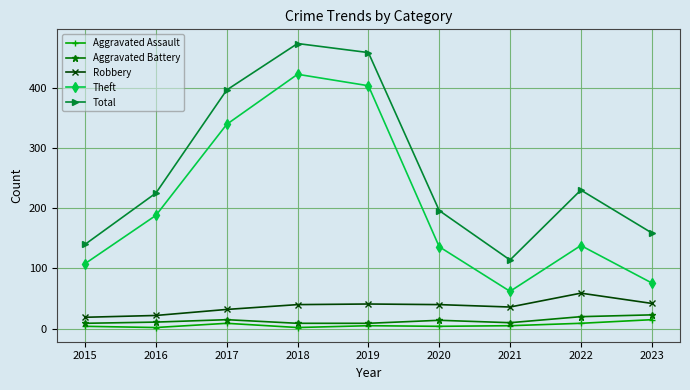

Is it true that Aggravated Battery equals 14 at 2020?

True